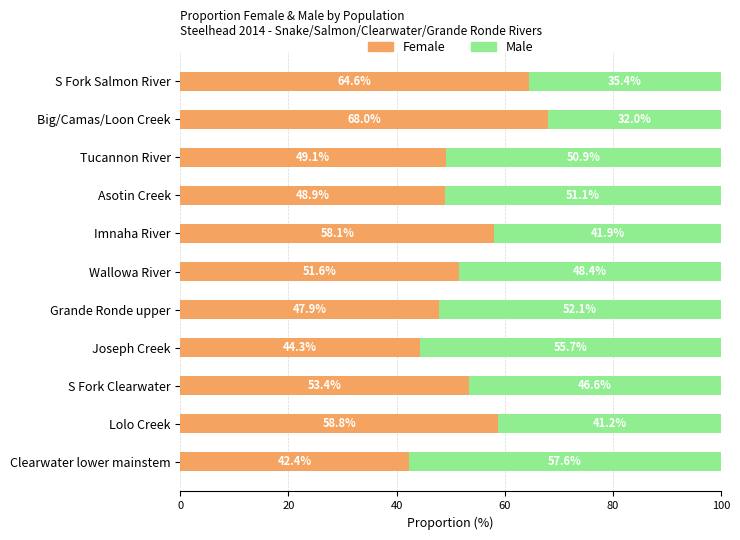

Count the number of categories in the chart.

11